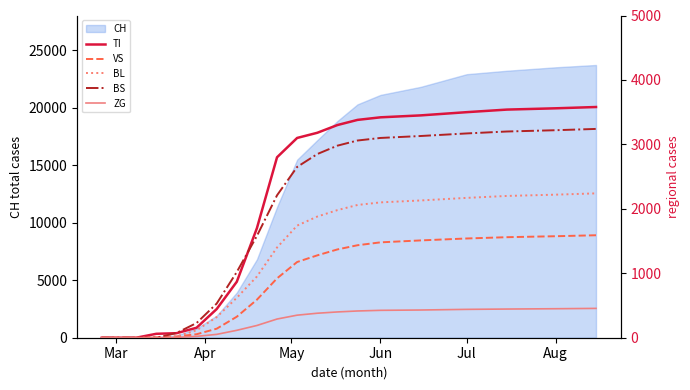

The CH series shows 12316 at Jun. True or false?

False